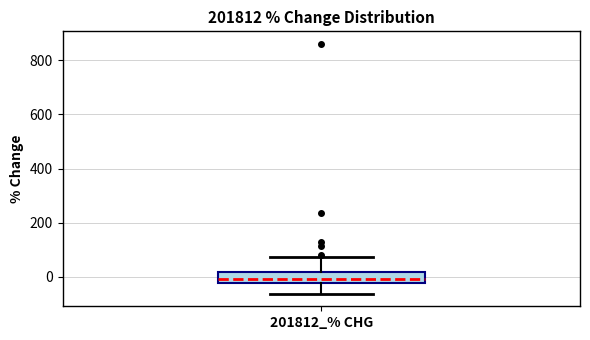

Transcribe this box plot: give where the median line is, the range the box spans, and where the two whiskers end, as read against the y-axis. The values are not printed on the chart, so give them approximately, as read against the axis.

median 0, box -20 to 20, whiskers -60 to 80